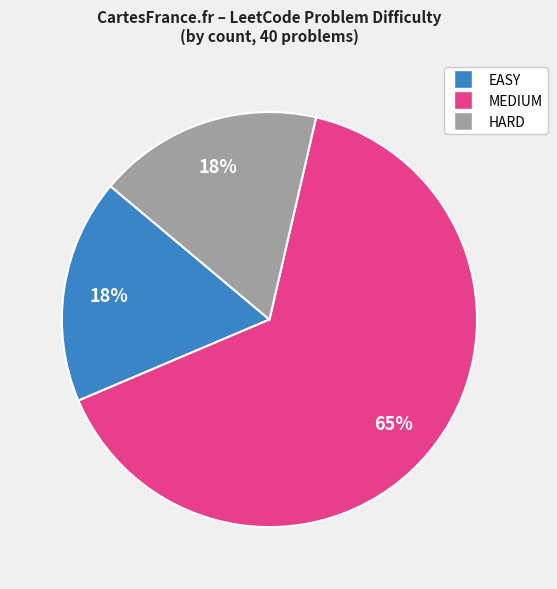

Which category has the biggest portion of the pie?

MEDIUM